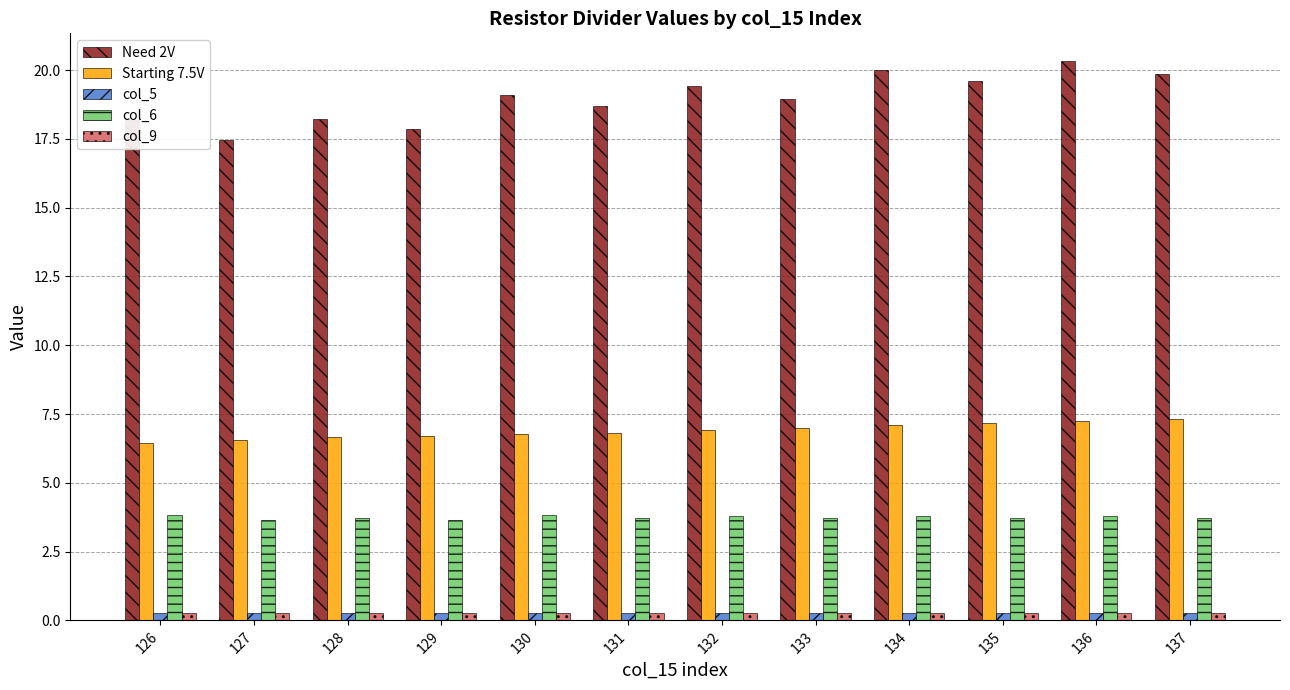

Count the col_5 values in the range 0 to 1.

12